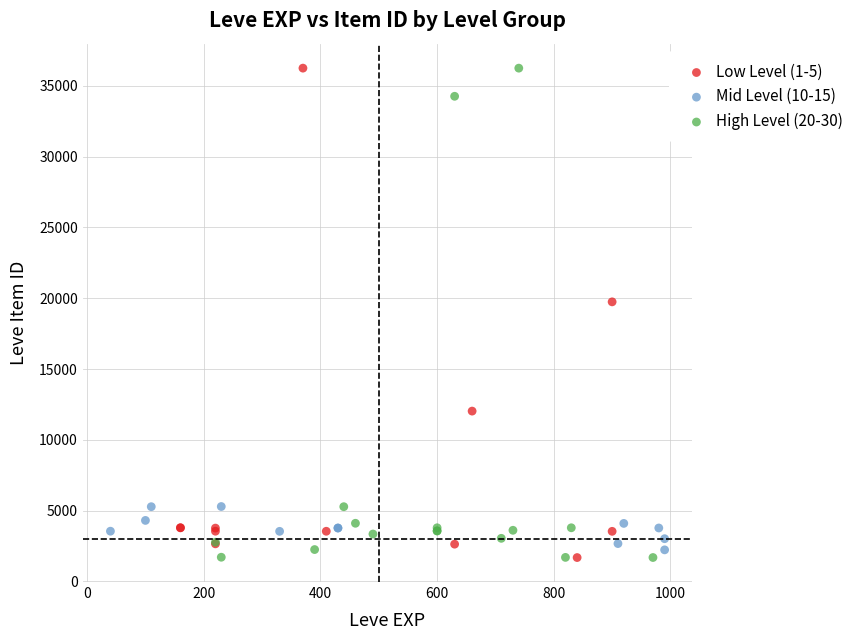

What are all the series names shown in the legend?

Low Level (1-5), Mid Level (10-15), High Level (20-30)